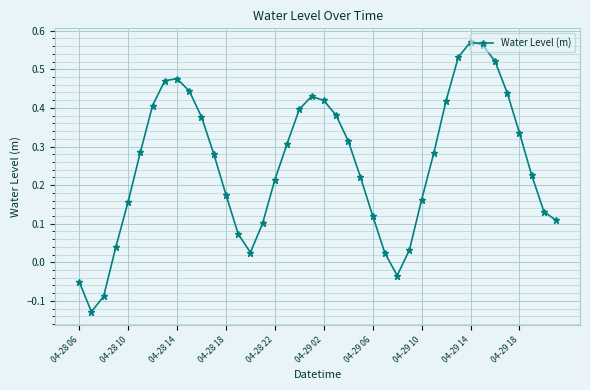

How many points are higher than both their immediate neighbors (excluding endpoints)?

3